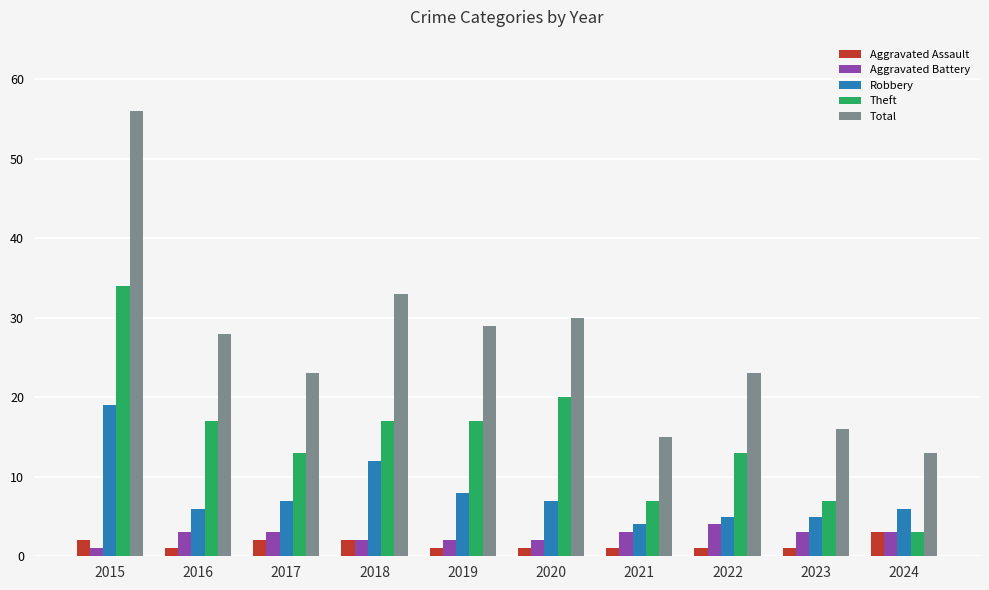

Which series has the largest range (max minus min)?

Total